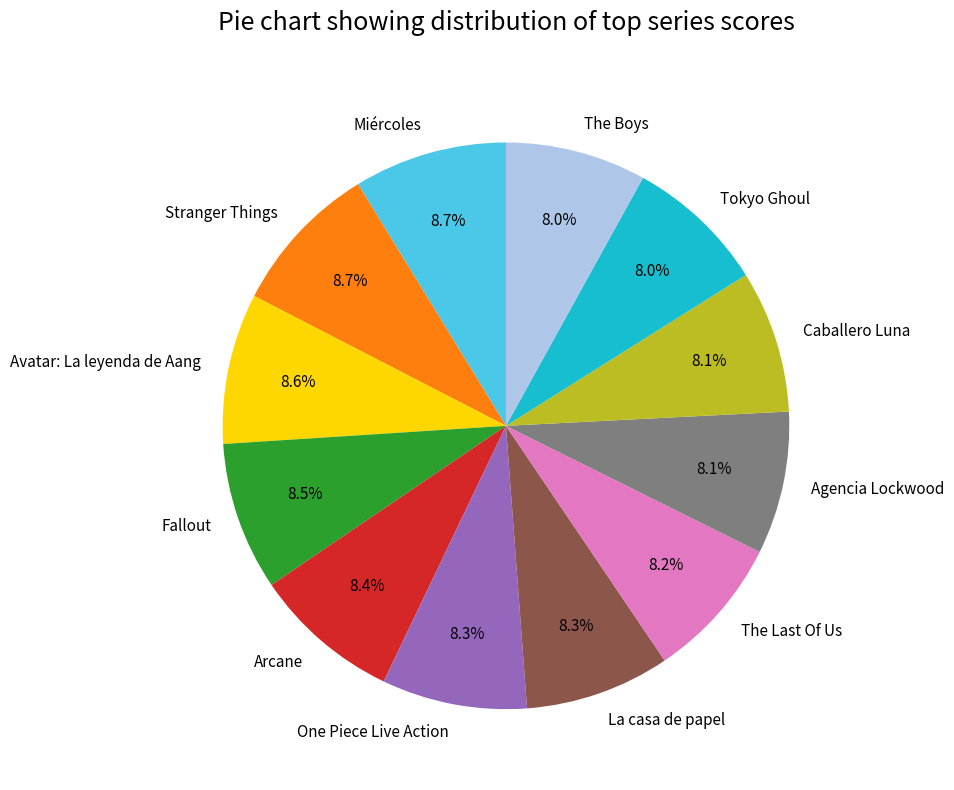

What is the ratio of the value at Arcane to the value at La casa de papel?

1.0